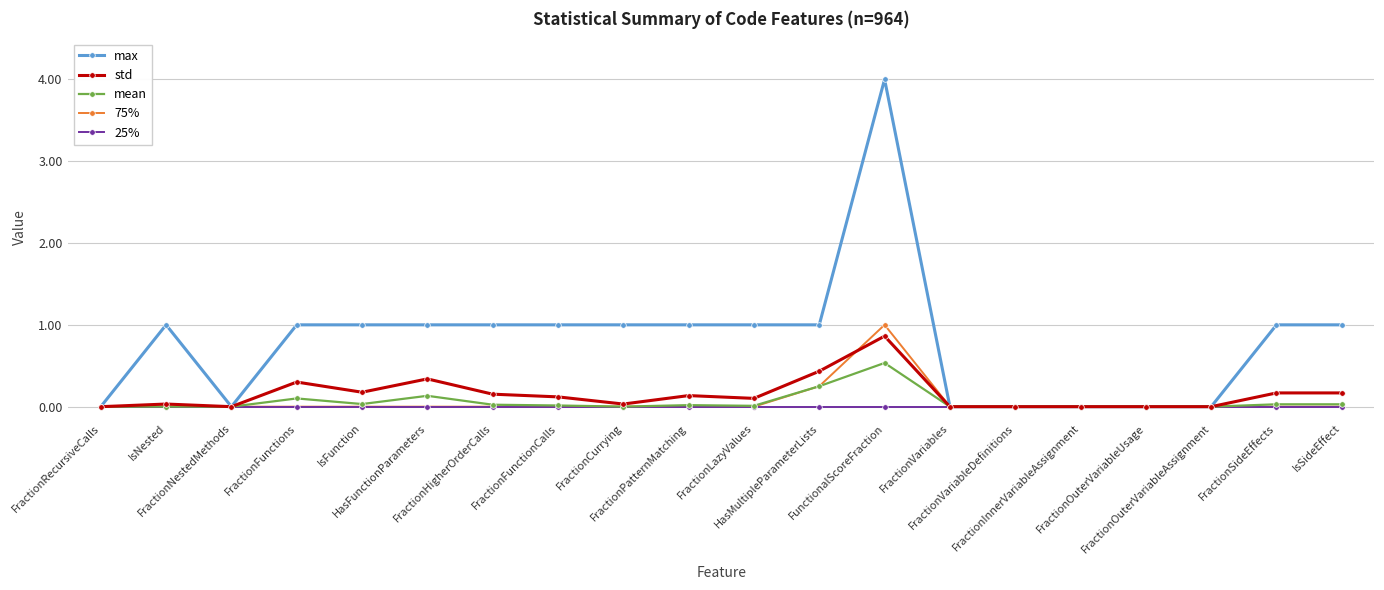

Which series has the largest range (max minus min)?

max